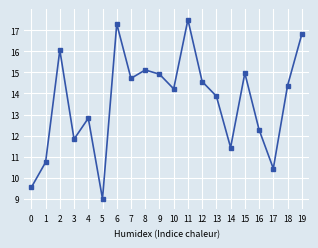

The chart shows a value of 17.3 at 6. True or false?

True